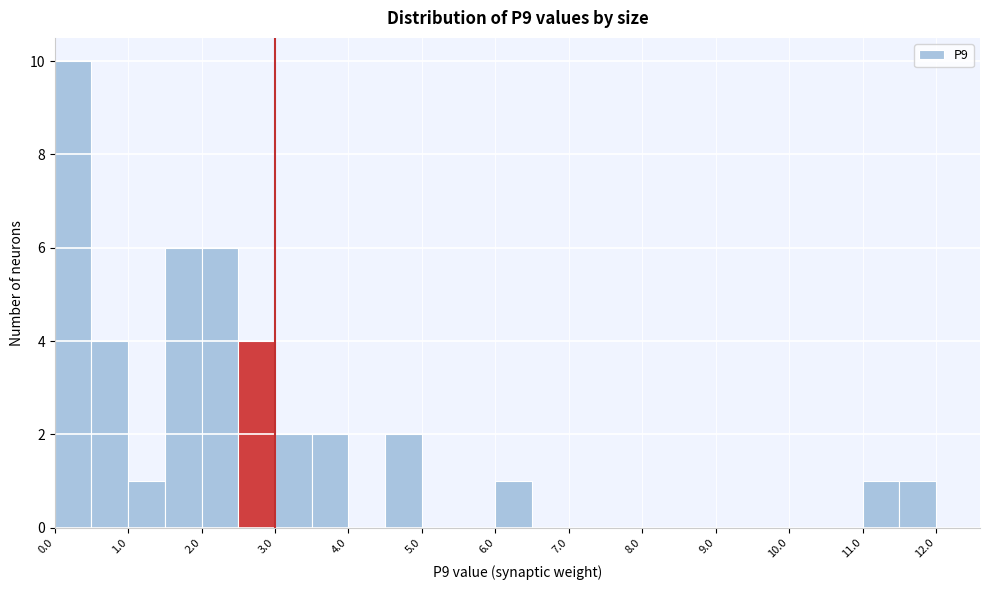

Reading left to right, transcribe this chart: for each bar, give the range it covers on the x-axis and its height. The values are not printed on the chart, so give them approximately, as read against the axis.

0.0 to 0.5: 10
0.5 to 1.0: 4
1.0 to 1.5: 1
1.5 to 2.0: 6
2.0 to 2.5: 6
2.5 to 3.0: 4
3.0 to 3.5: 2
3.5 to 4.0: 2
4.0 to 4.5: 0
4.5 to 5.0: 2
5.0 to 5.5: 0
5.5 to 6.0: 0
6.0 to 6.5: 1
6.5 to 7.0: 0
7.0 to 7.5: 0
7.5 to 8.0: 0
8.0 to 8.5: 0
8.5 to 9.0: 0
9.0 to 9.5: 0
9.5 to 10.0: 0
10.0 to 10.5: 0
10.5 to 11.0: 0
11.0 to 11.5: 1
11.5 to 12.0: 1